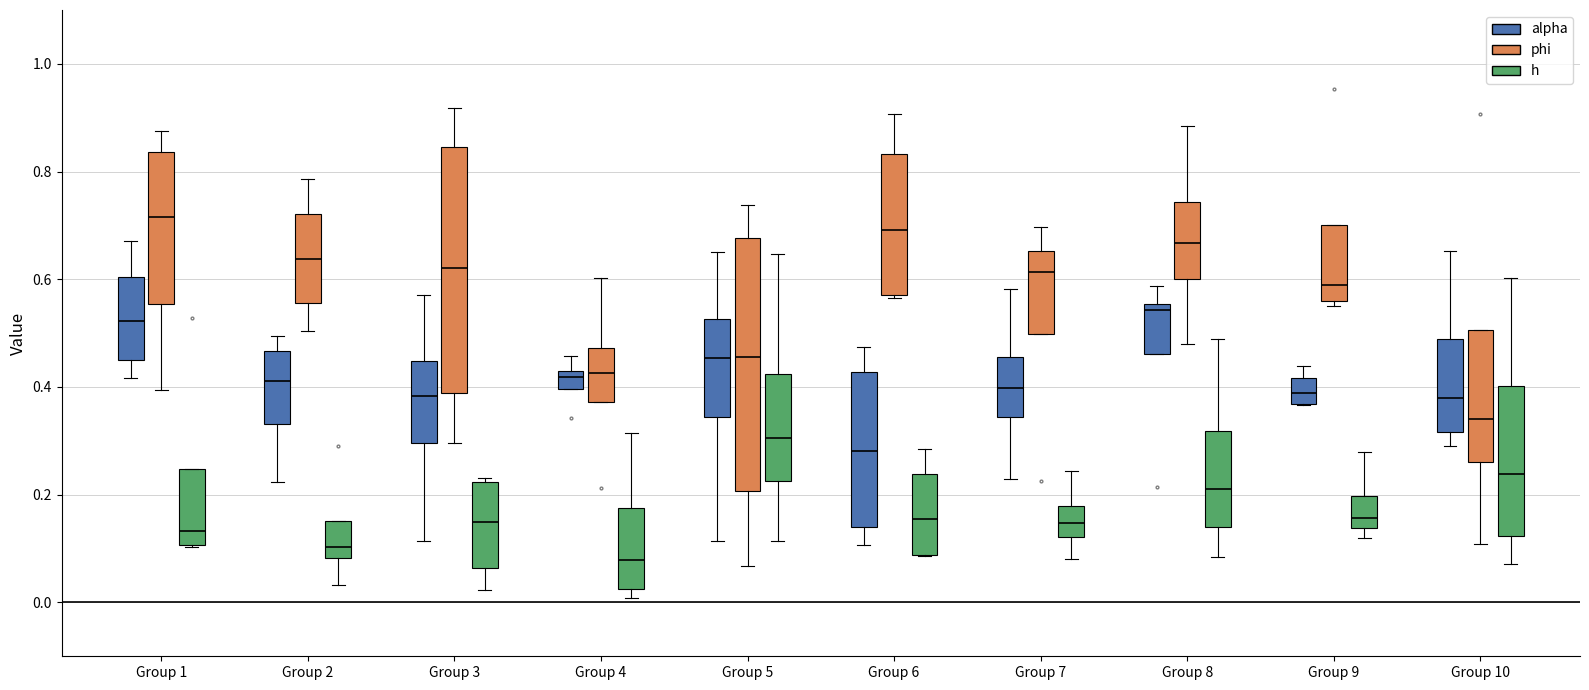

Where does the lower whisker of the box for Group 10 (phi) end on the y-axis? The values are not printed on the chart, so give them approximately, as read against the axis.

0.10